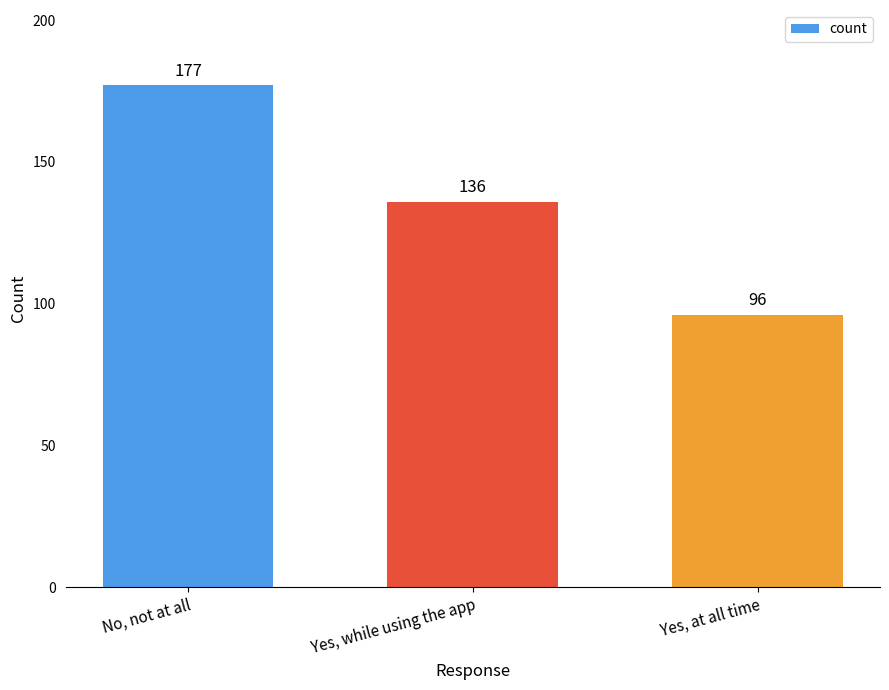

What is the ratio of the value at Yes, at all time to the value at No, not at all?

0.5